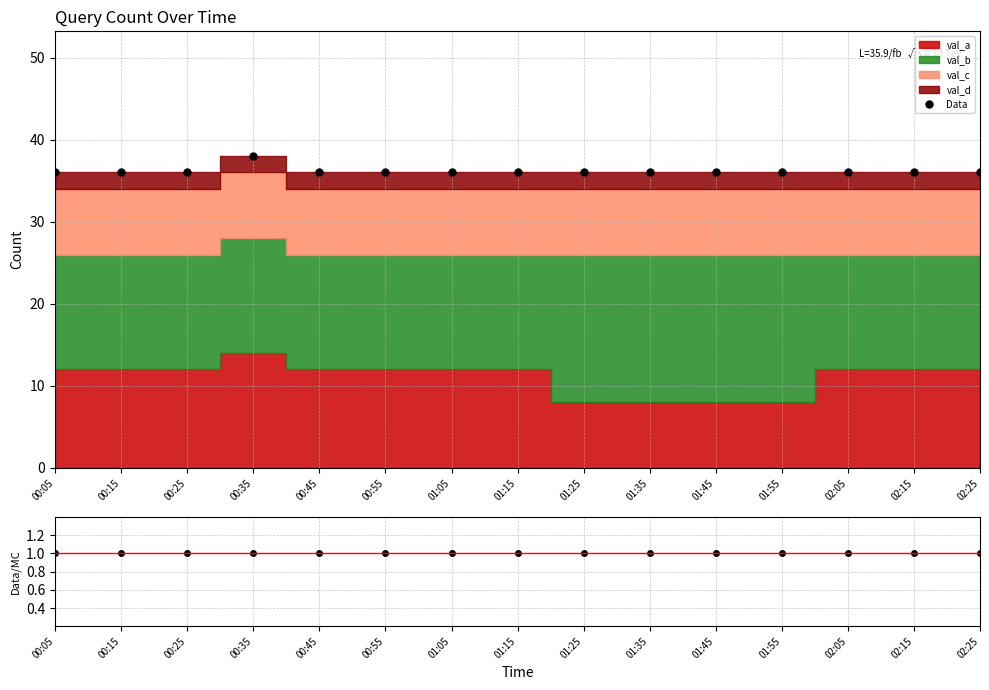

Reading left to right, list all the values displayed in this chart.

Data: 36	36	36	38	36	36	36	36	36	36	36	36	36	36	36
Data/MC: 1	1	1	1	1	1	1	1	1	1	1	1	1	1	1